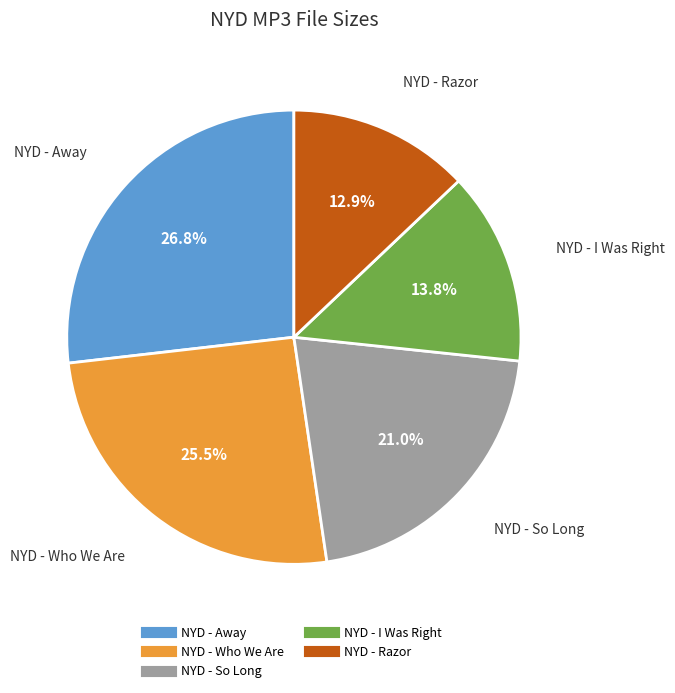

Does any single category account for the majority?

No